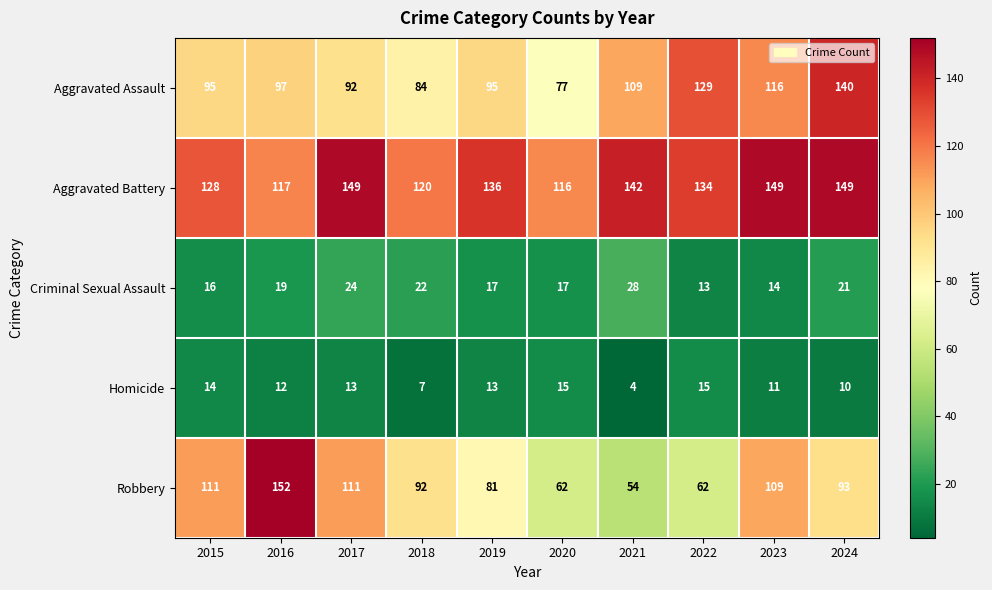

Rank the series at 2022 from highest to lowest value.

Aggravated Battery, Aggravated Assault, Robbery, Homicide, Criminal Sexual Assault